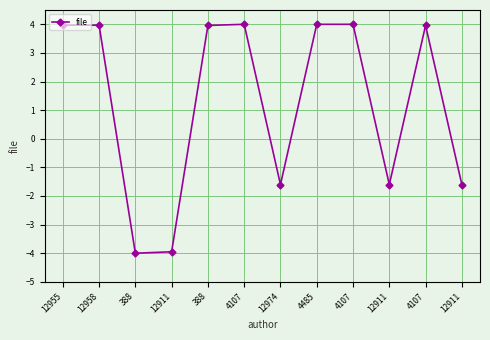

What is the label of the 12th point from the right?

12955